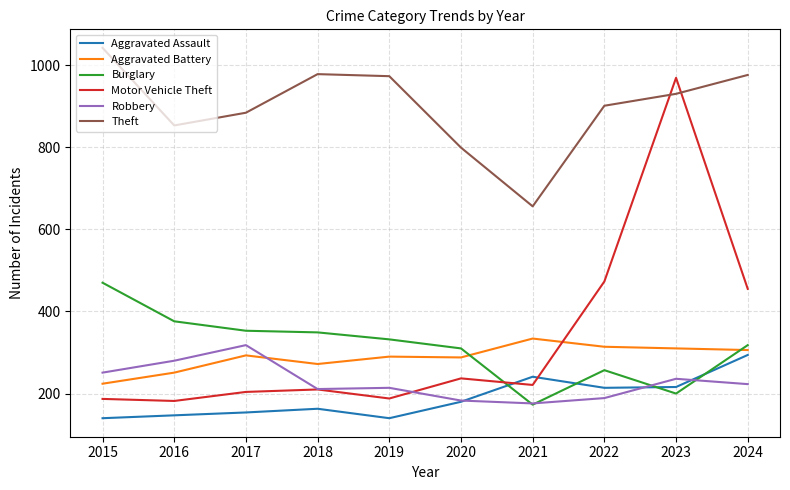

Between 2020 and 2022, which series saw the biggest shift?

Motor Vehicle Theft